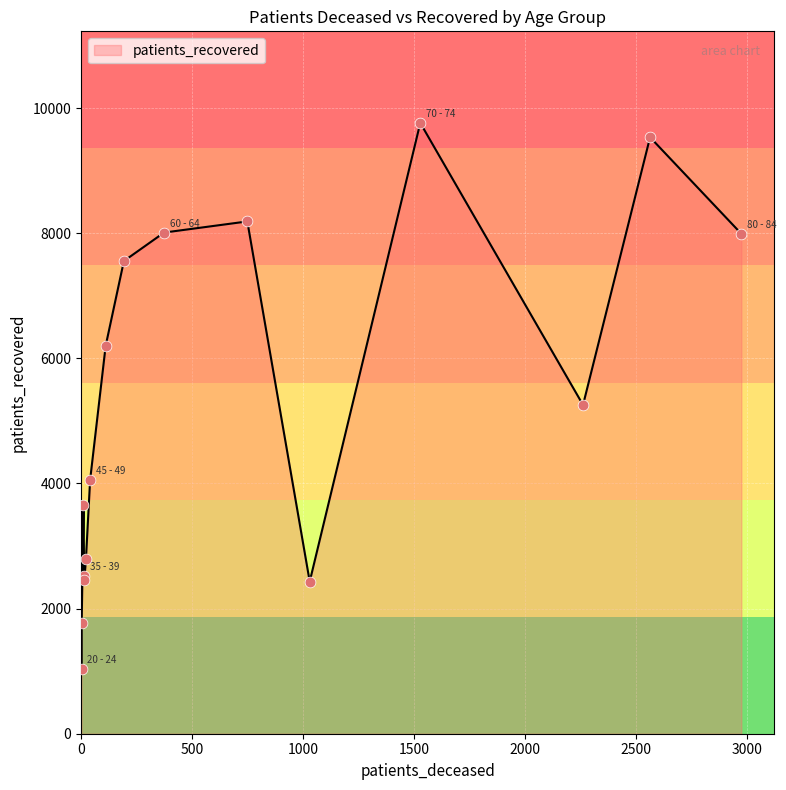

Which series has the largest total across all categories?

patients_recovered